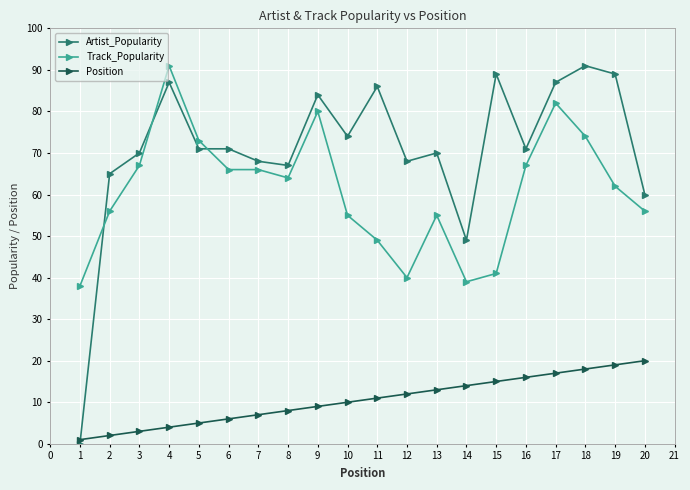

What is the difference between the highest and lowest values at 2?

63